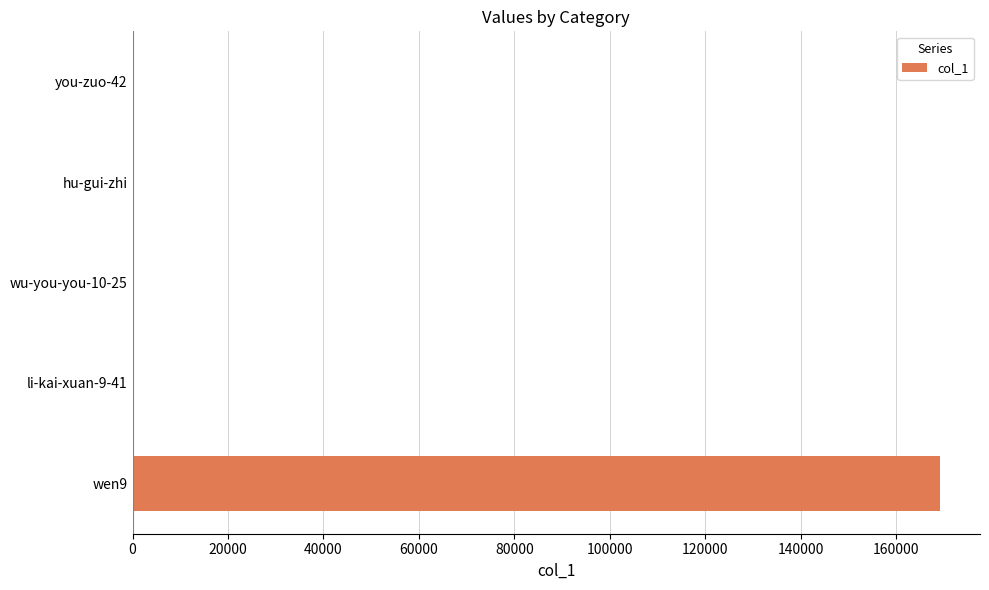

Are the bars horizontal?

Yes